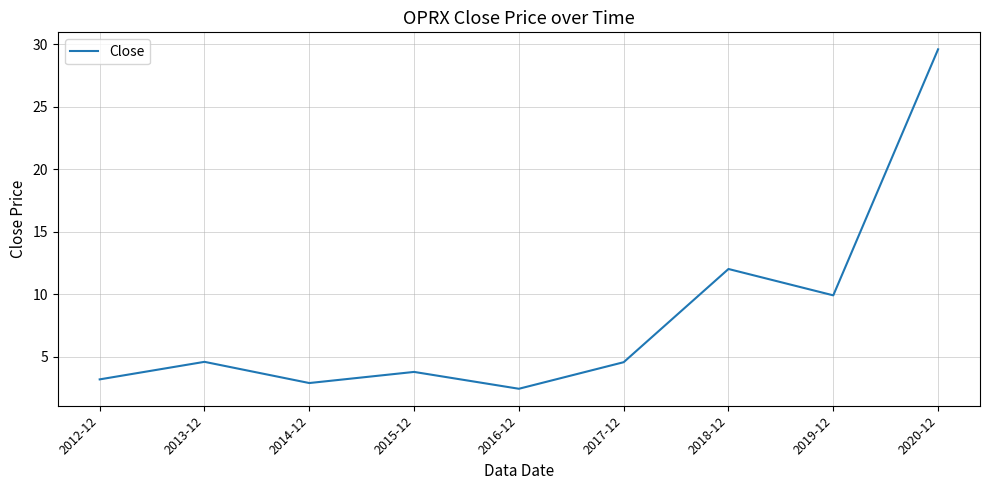

How many distinct data groups are displayed?

1